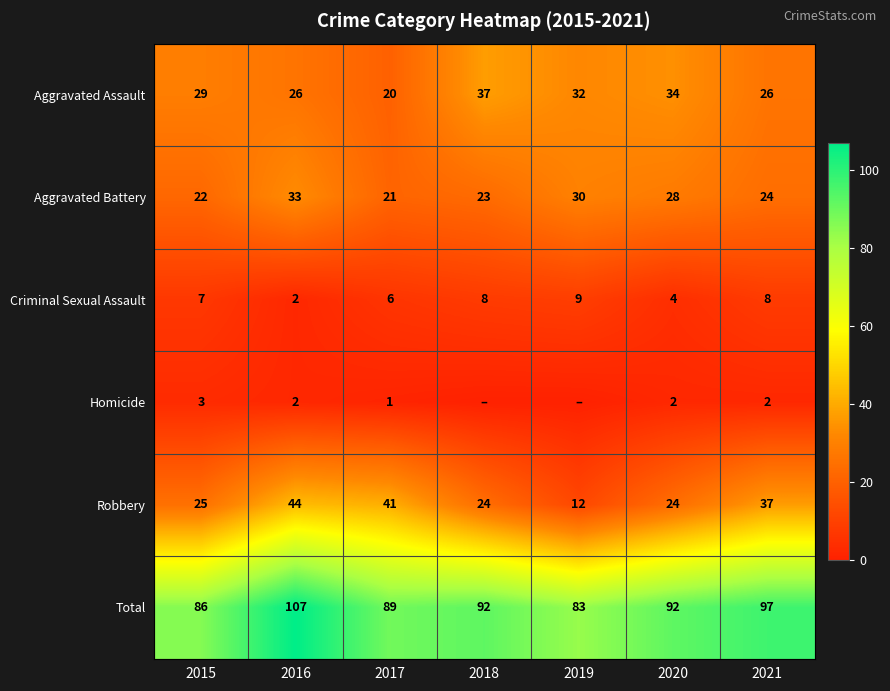

What is the spread (max minus min) of values at 2016?

105